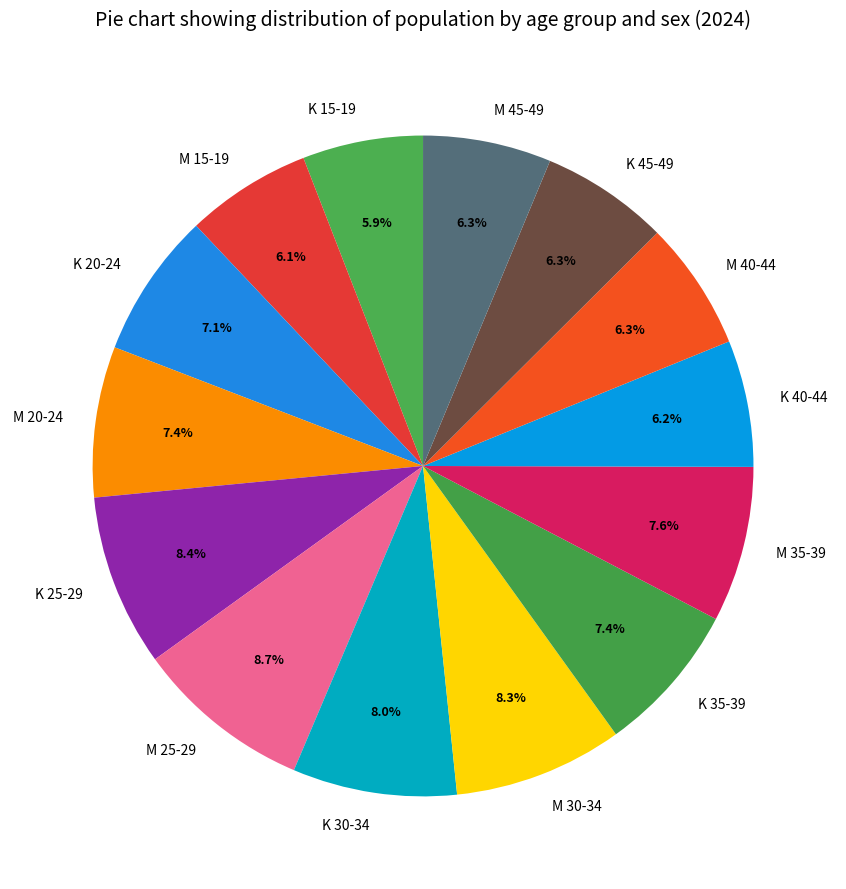

What portion of the pie excludes K 20-24?

92.9%